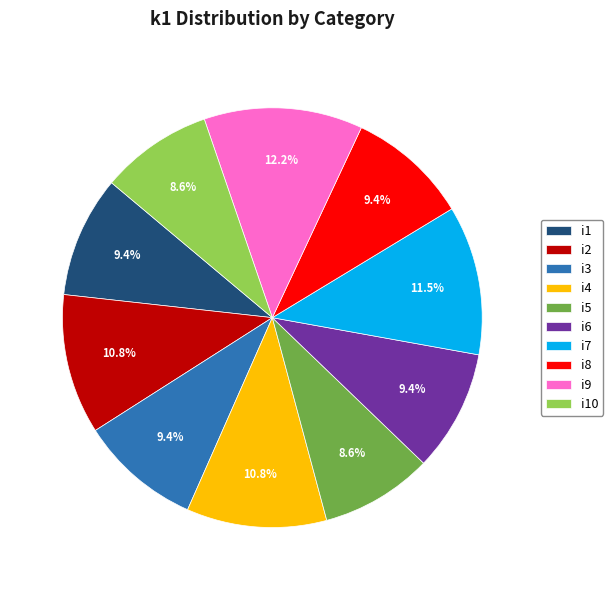

How much of the chart is everything except i8?

90.6%